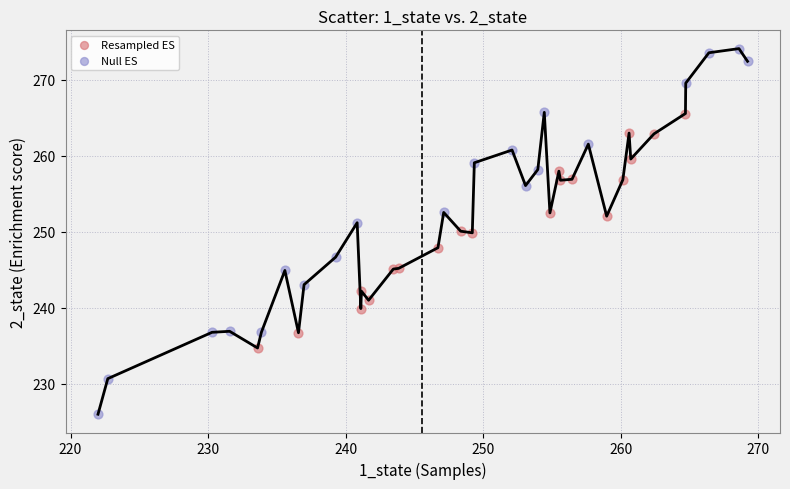

Which series contains the highest Y value?

Null ES